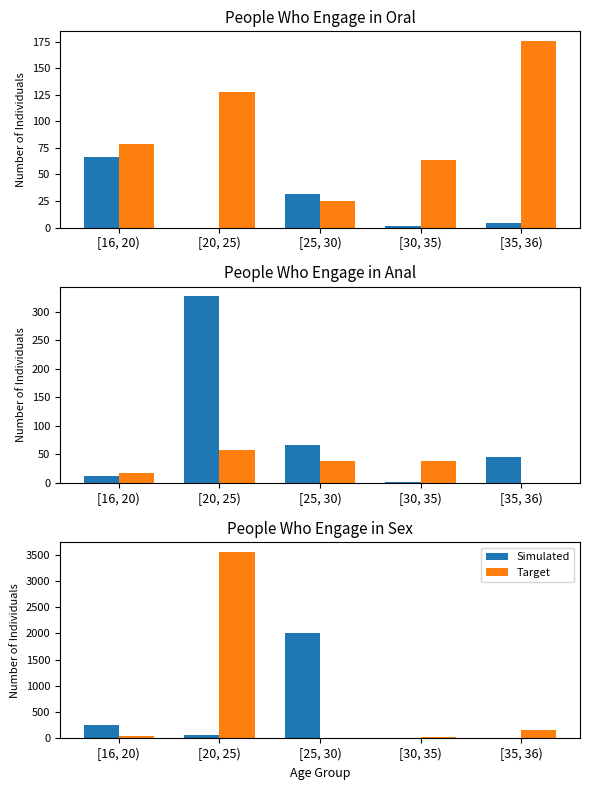

Rank the series by their maximum value, from highest to lowest.

Target, Simulated